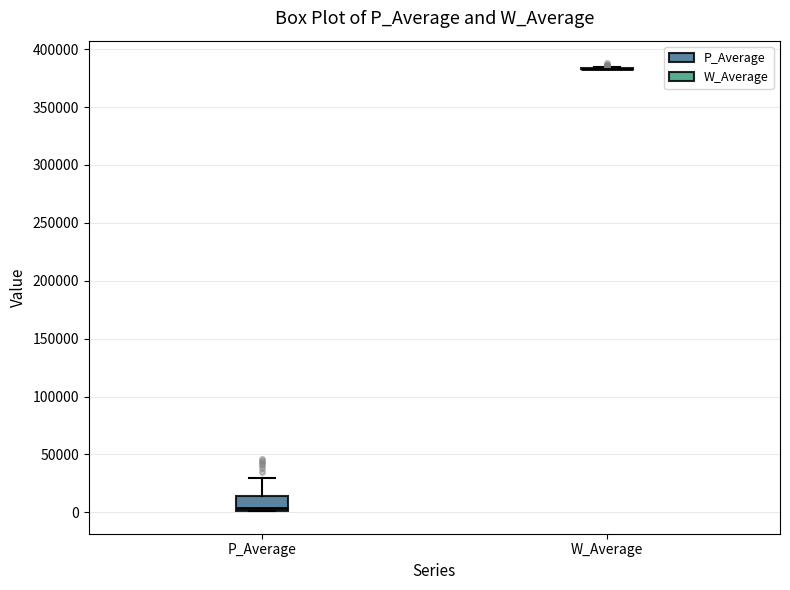

Reading left to right, read every box against the y-axis: the position of its median line, the range the box covers, and the ends of its whiskers. The values are not printed on the chart, so give them approximately, as read against the axis.

P_Average: median 5000, box 0 to 15000, whiskers 0 to 30000
W_Average: box collapsed to a line at 385000, whiskers 385000 to 385000